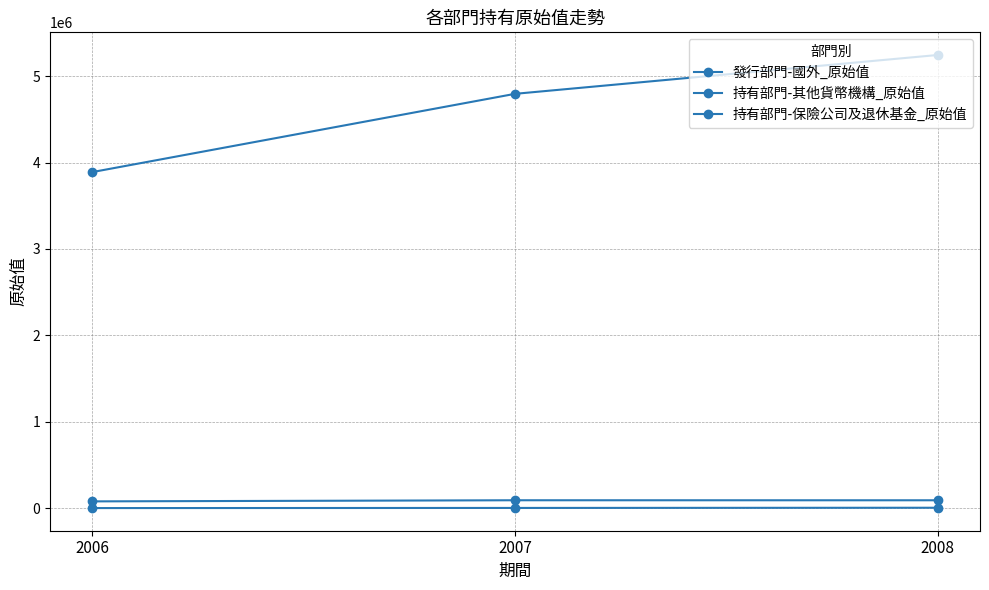

Does the chart have visible grid lines?

Yes